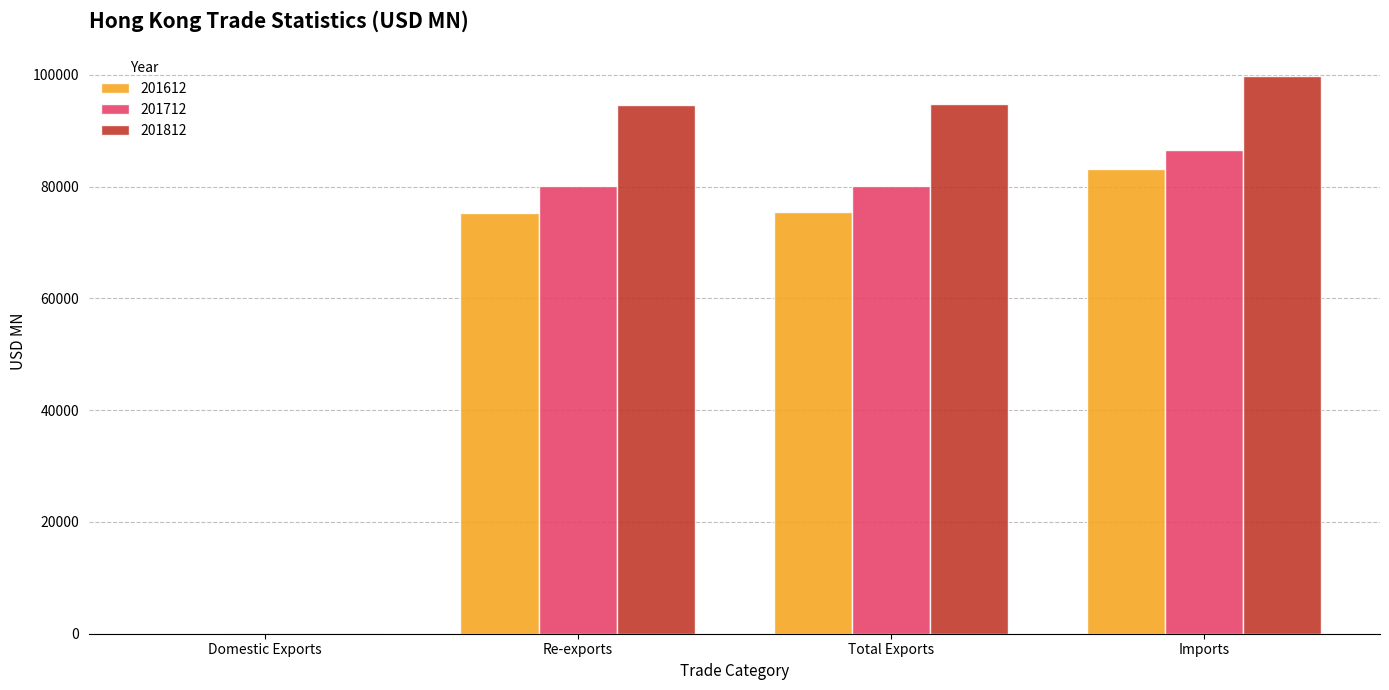

At which category does the chart reach its peak across all series?

Imports